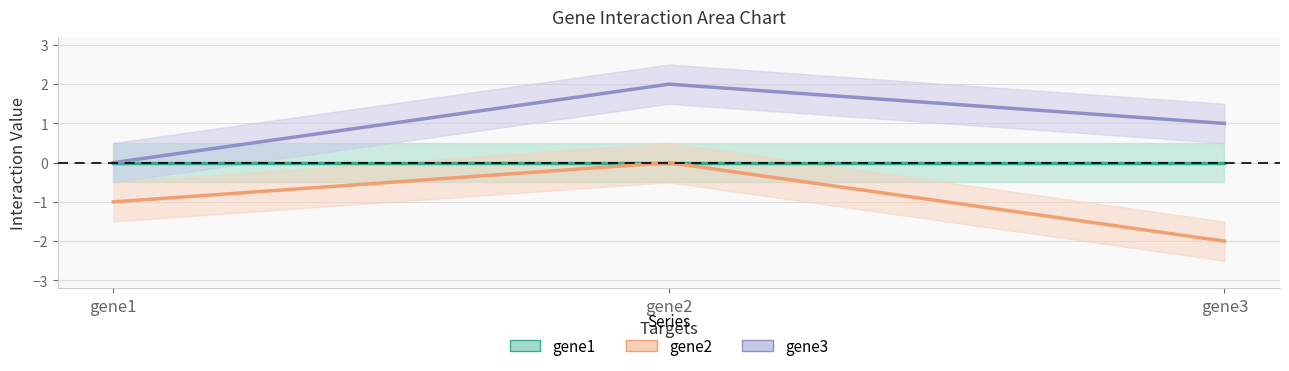

At how many categories does at least one series exceed 0?

2